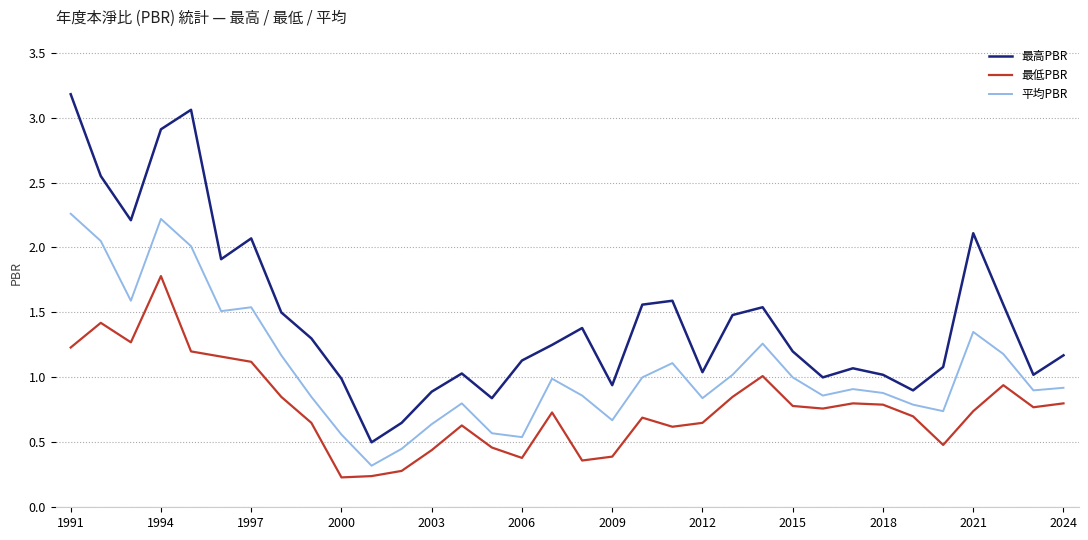

Which series has the largest range (max minus min)?

最高PBR